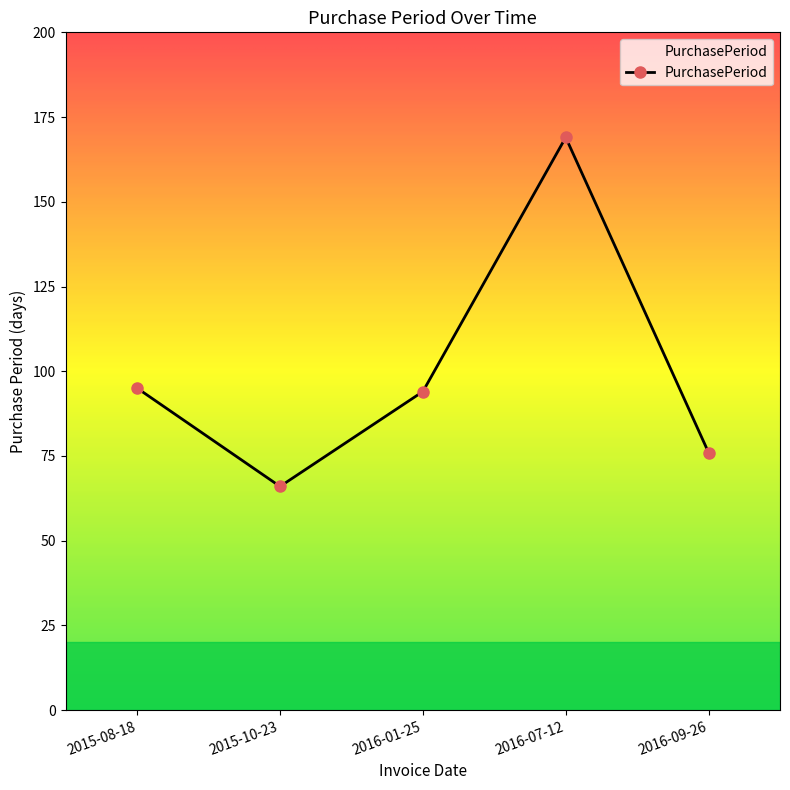

What is the difference between the maximum and minimum values?

103